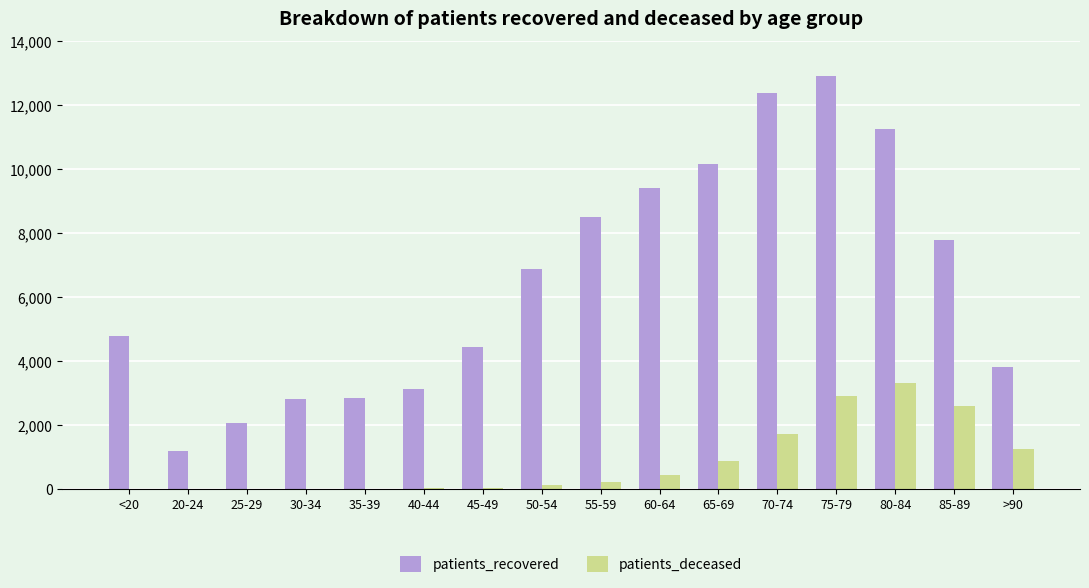

At which category is the sum across all series the highest?

75-79